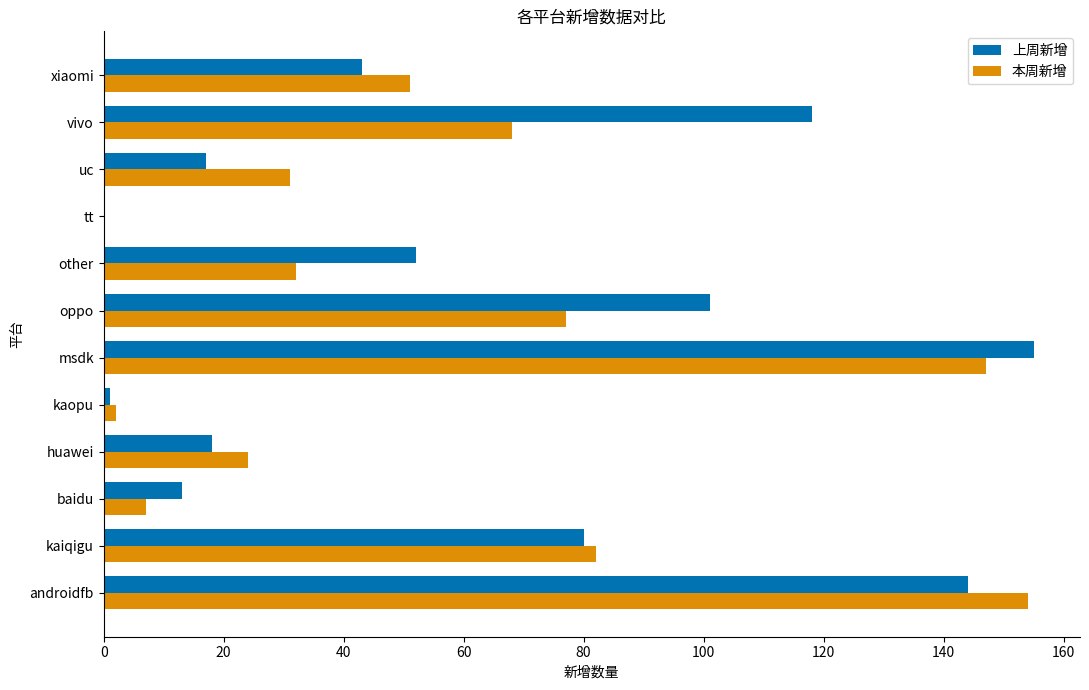

What is the sum of all 本周新增 values?

675